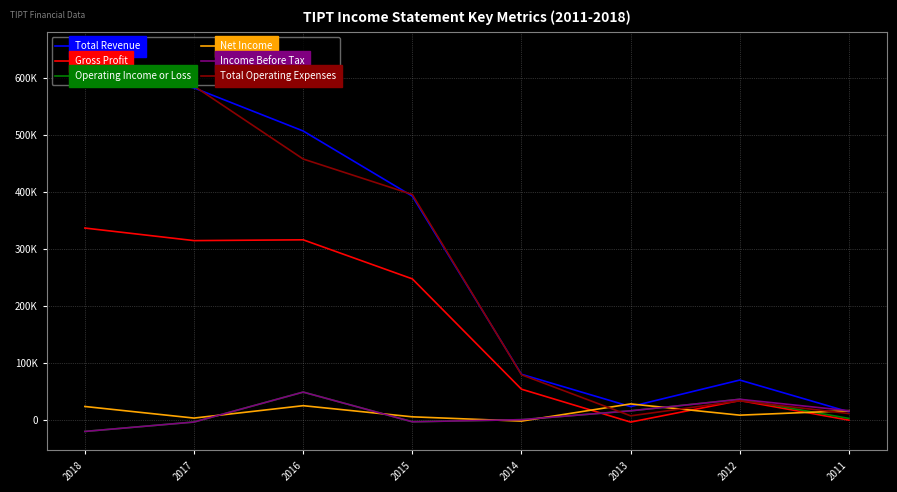

Does the chart display data point markers on the line(s)?

No